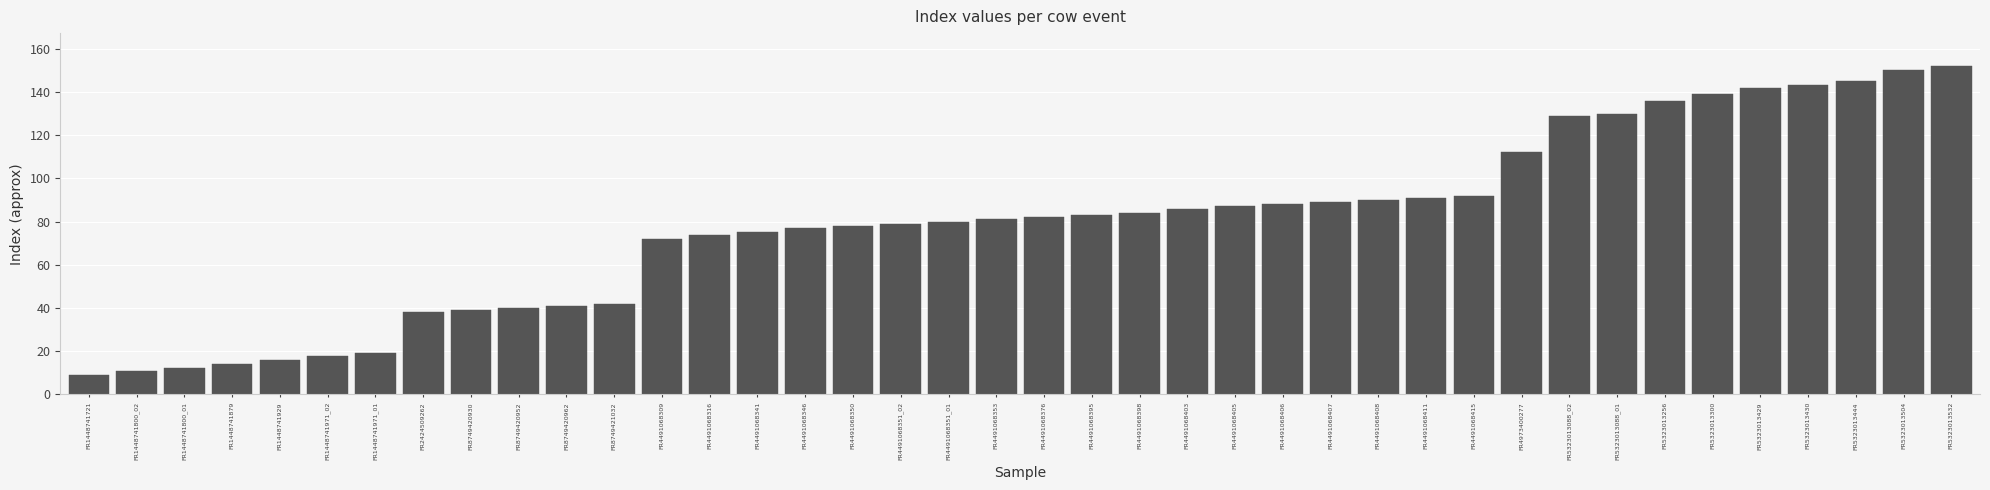

Which has a higher value, FR4491068395 or FR1448741929?

FR4491068395